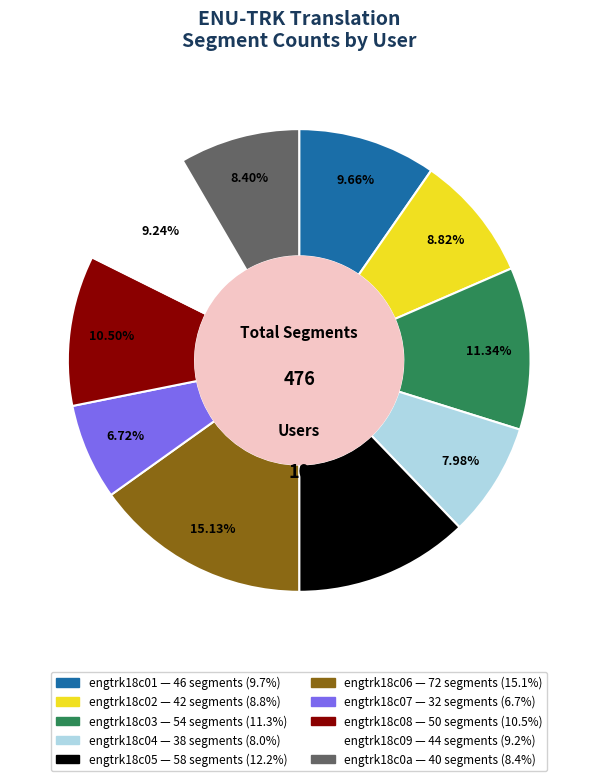

Combined, do engtrk18c06 and engtrk18c09 account for over 50%?

No